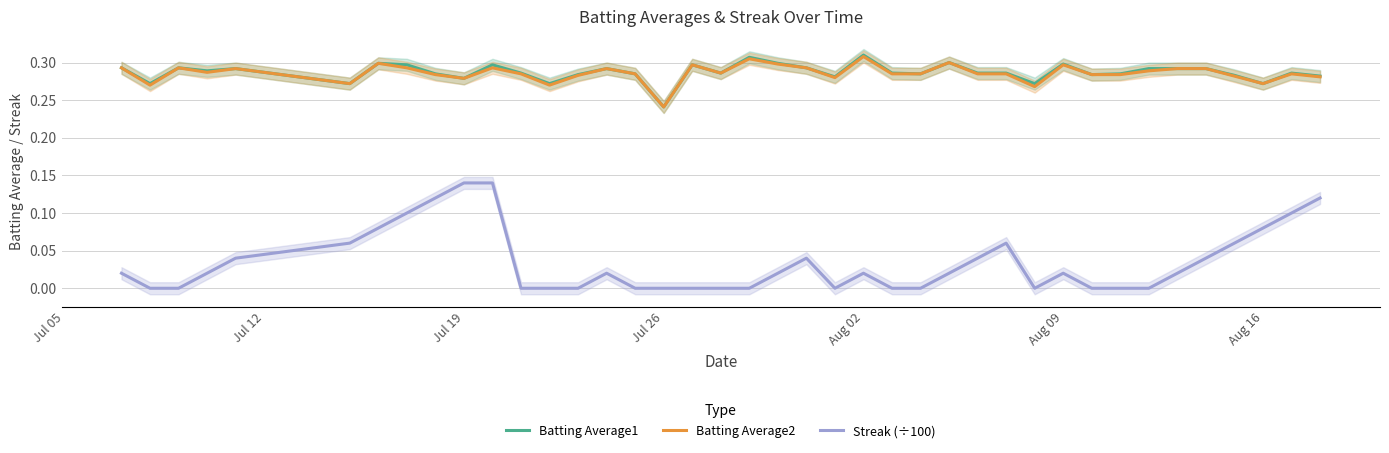

What is the value of the Streak (÷100) point at the 11th from the left?

0.1